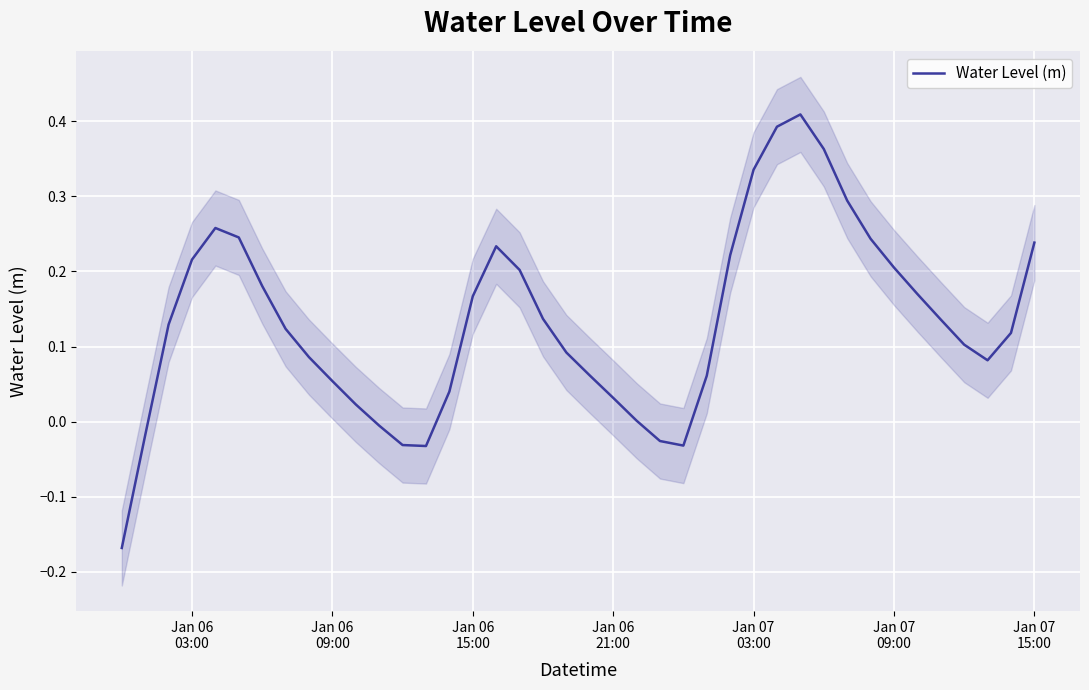

How many values are above zero?

33